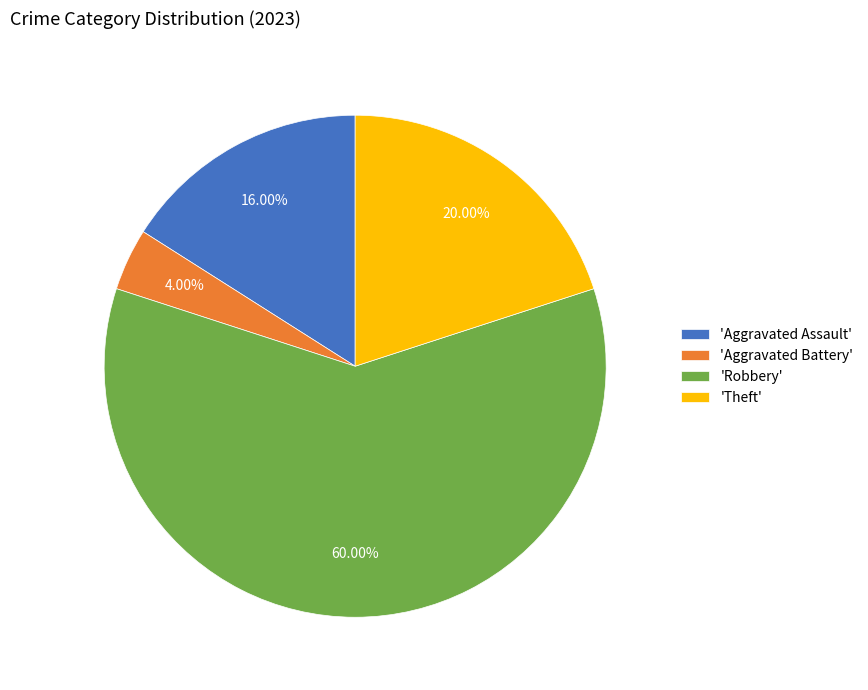

How many segments does this pie chart have?

4